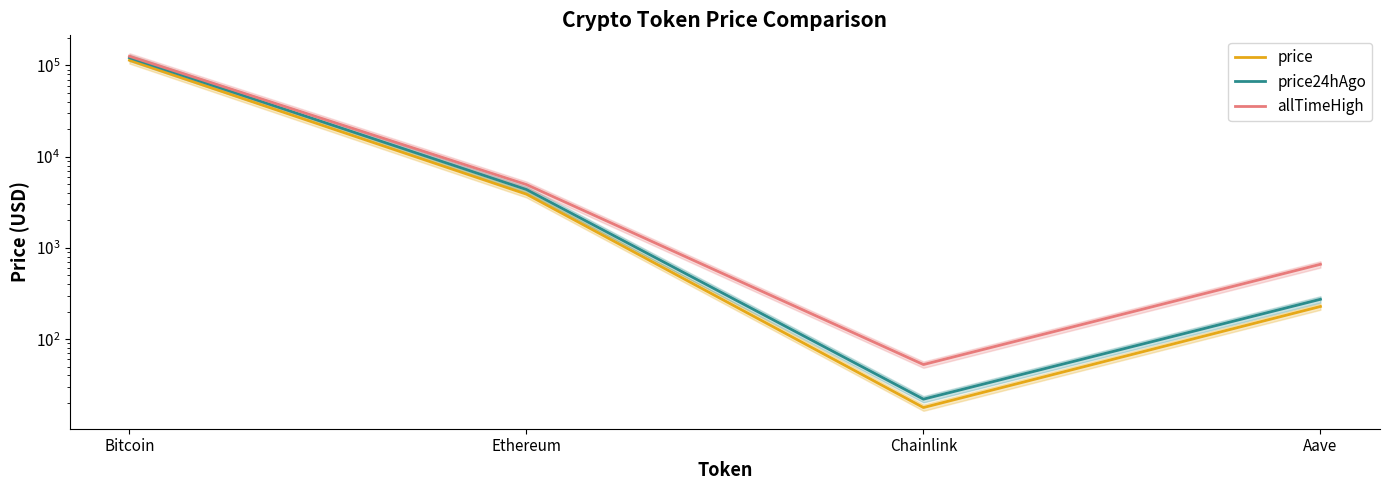

What is the label of the 4th point from the right?

Bitcoin